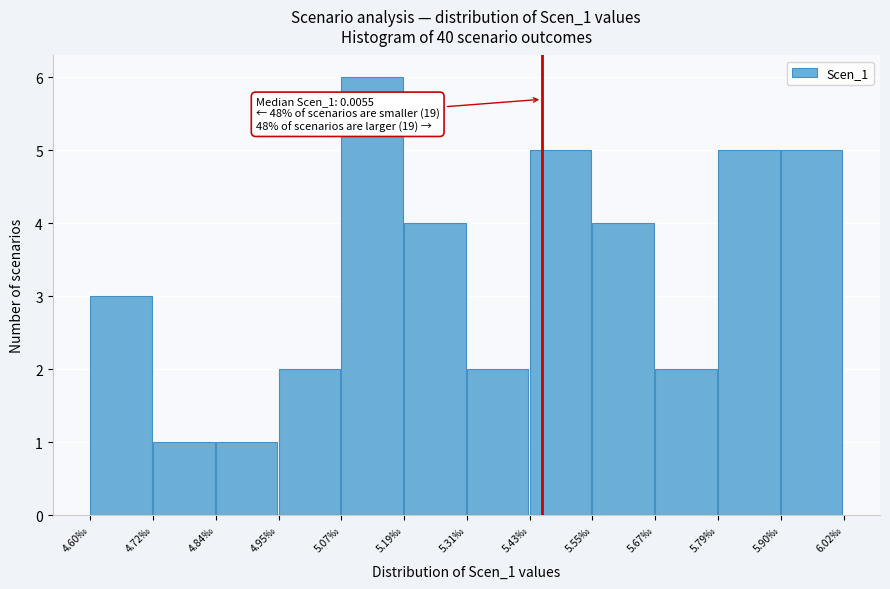

Reading left to right, extract all data points from this chart.

4.60‰=3	4.72‰=1	4.84‰=1	4.95‰=2	5.07‰=6	5.19‰=4	5.31‰=2	5.43‰=5	5.55‰=4	5.67‰=2	5.79‰=5	5.90‰=5